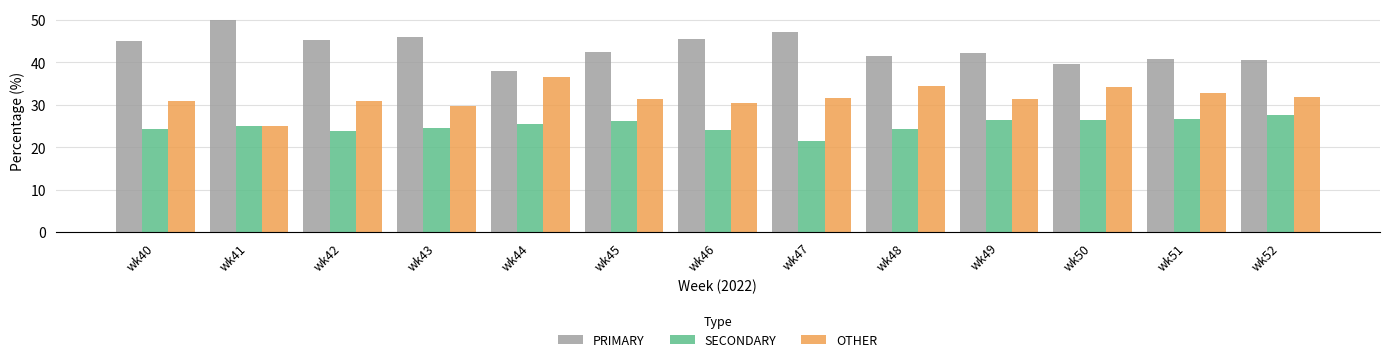

Is it true that PRIMARY equals 54.2 at wk50?

False